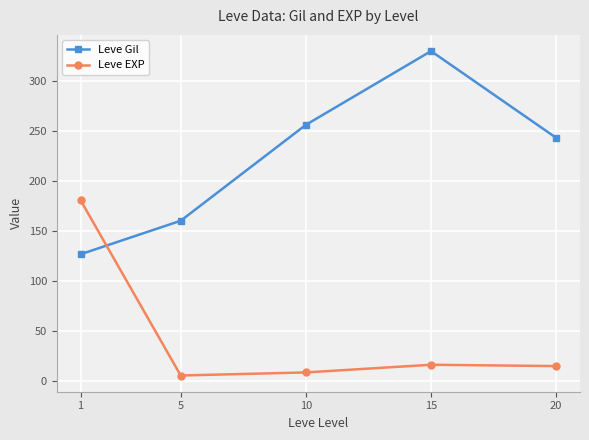

Where is Leve Gil nearest to the value 228?

20